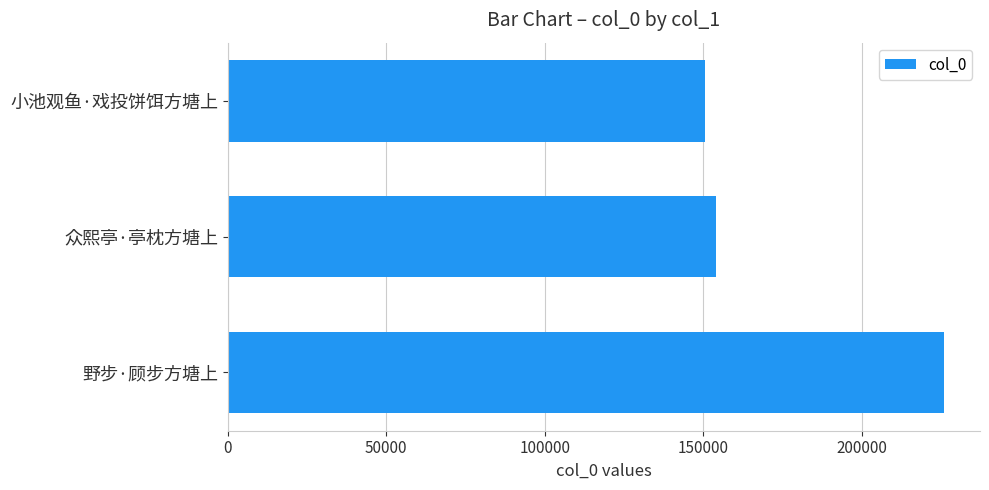

What is the minimum value shown in the chart?

150534